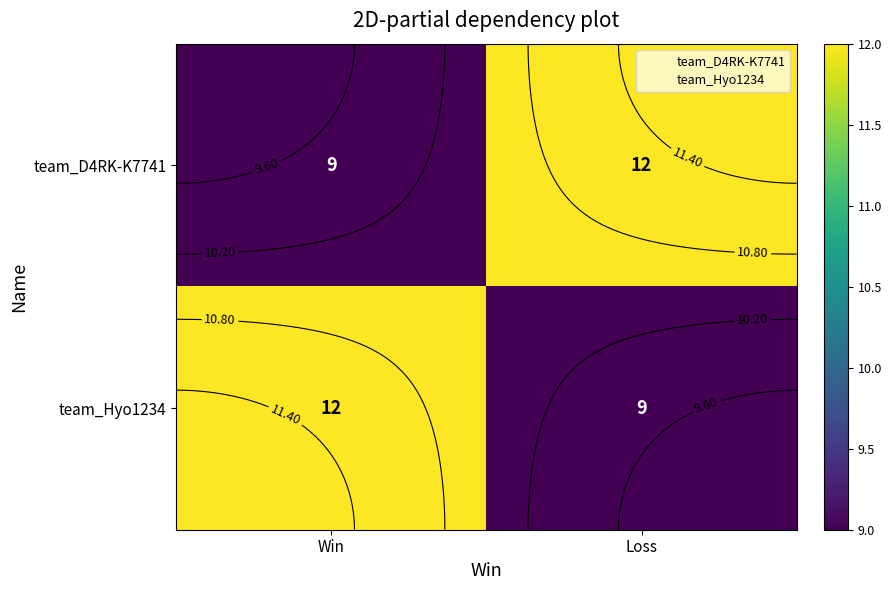

Read the team_Hyo1234 value at Win.

12